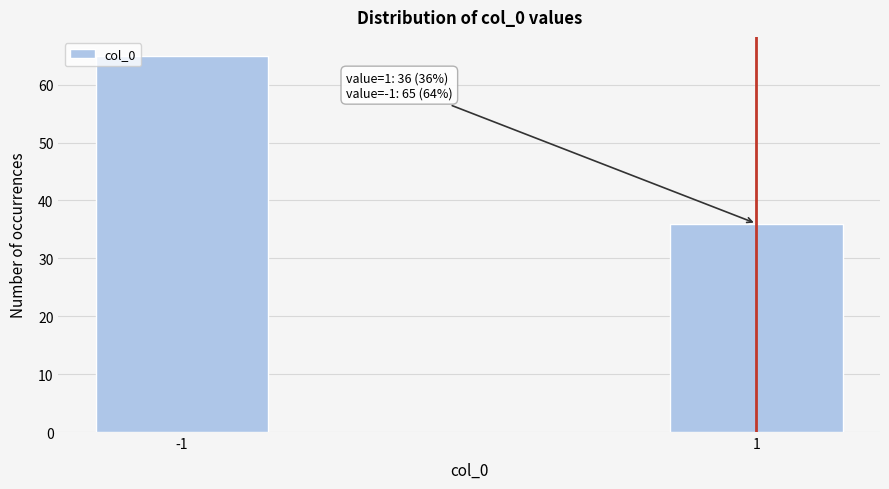

Reading left to right, what are all the values shown in this chart?

-1=65	1=36